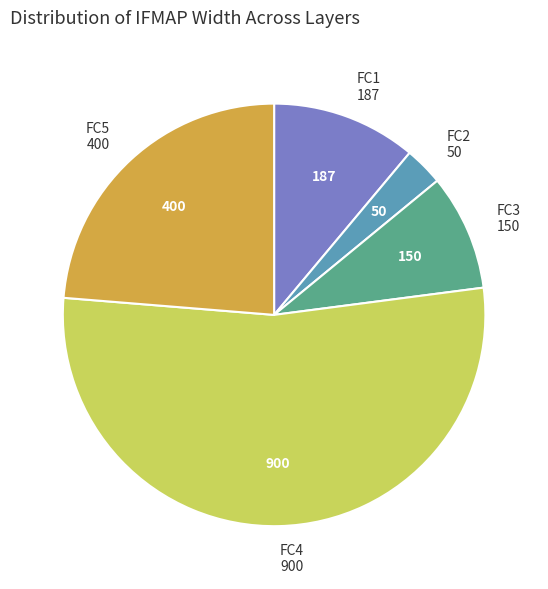

What is the majority slice?

FC4